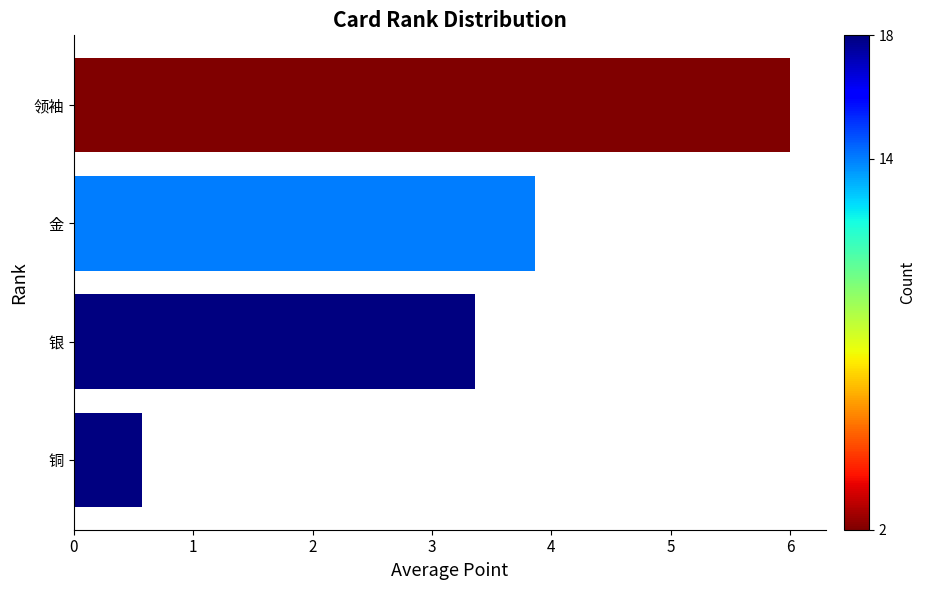

What is the label of the 3rd bar from the bottom?

金